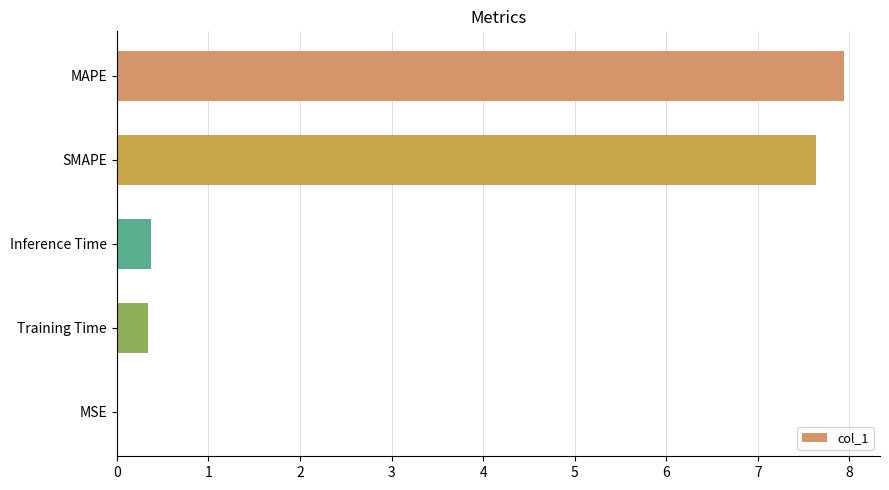

What is the sum of all values?

16.3